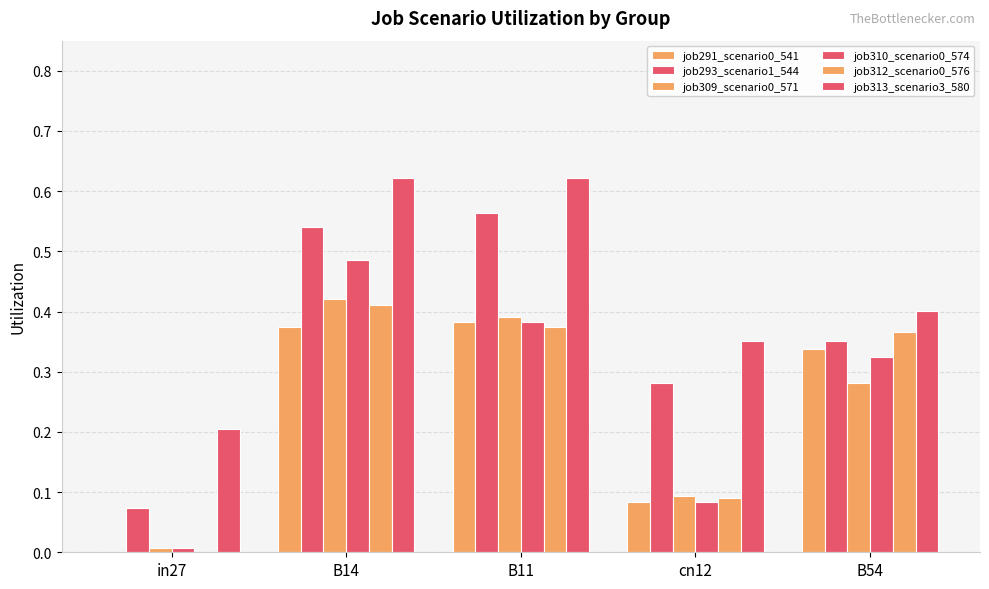

Which series has the largest total across all categories?

job313_scenario3_580